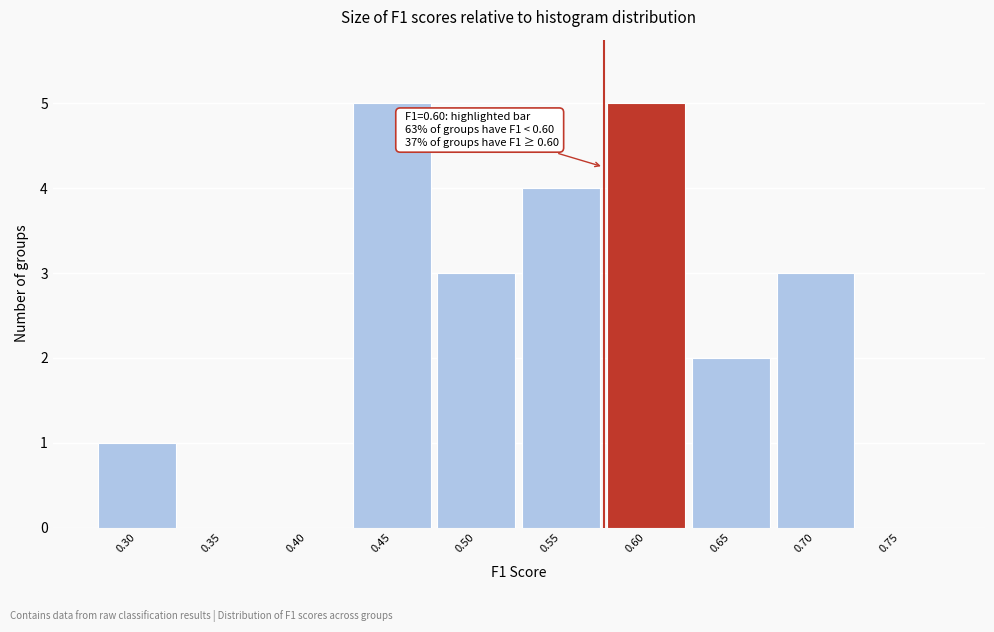

What is the sum of all values?

23